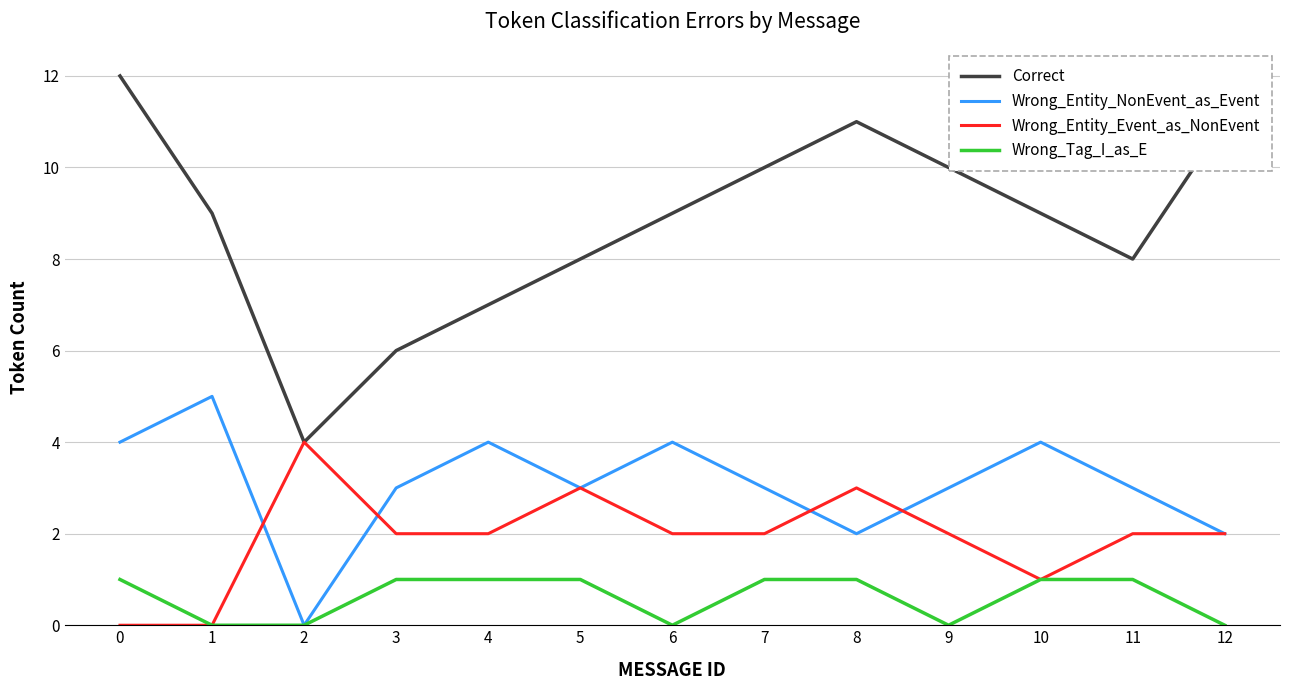

Between 5 and 8, which series saw the biggest shift?

Correct